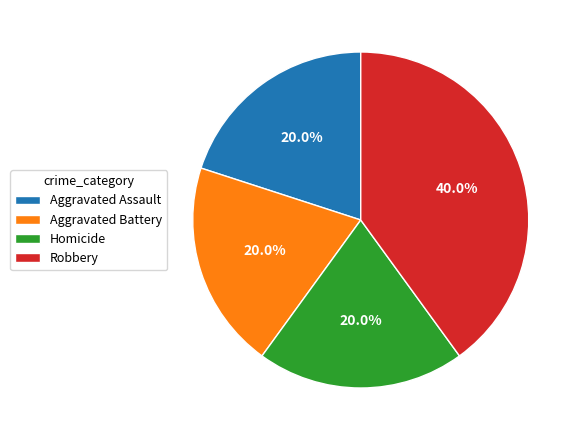

What percentage is the Aggravated Assault slice, to the nearest percent?

20%